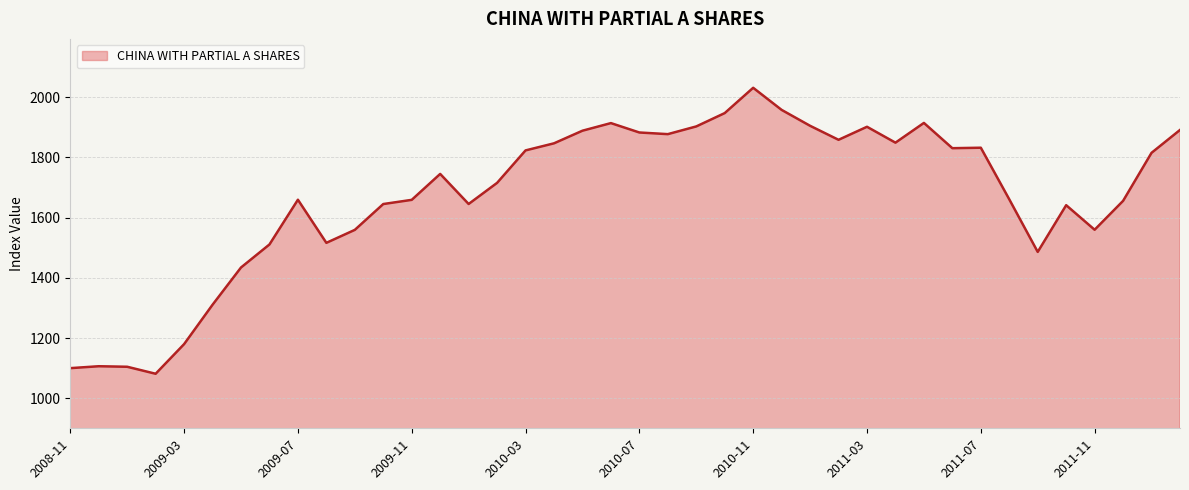

What is the greatest value displayed?

2031.5